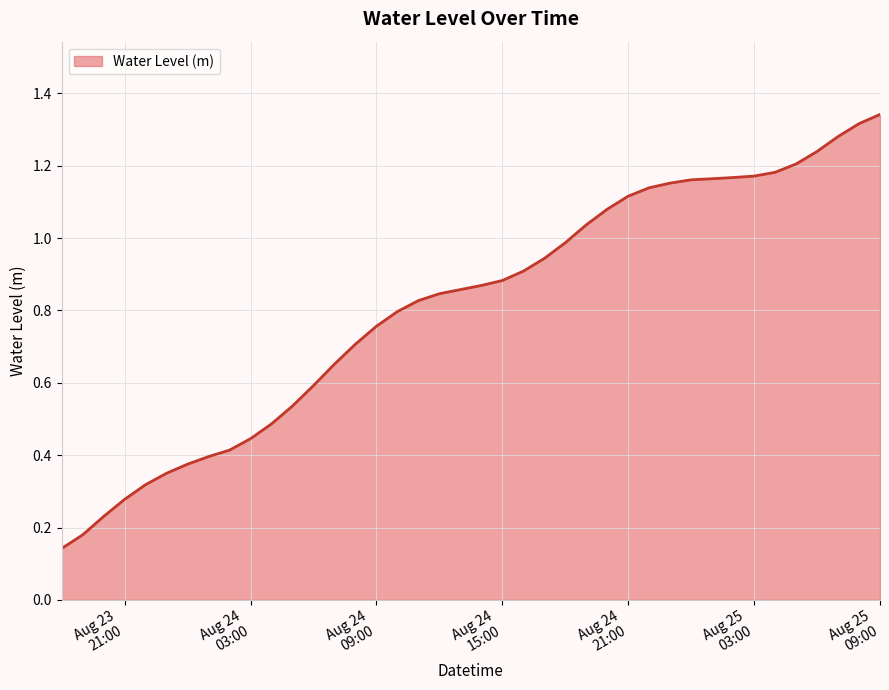

What is the maximum value shown in the chart?

1.3